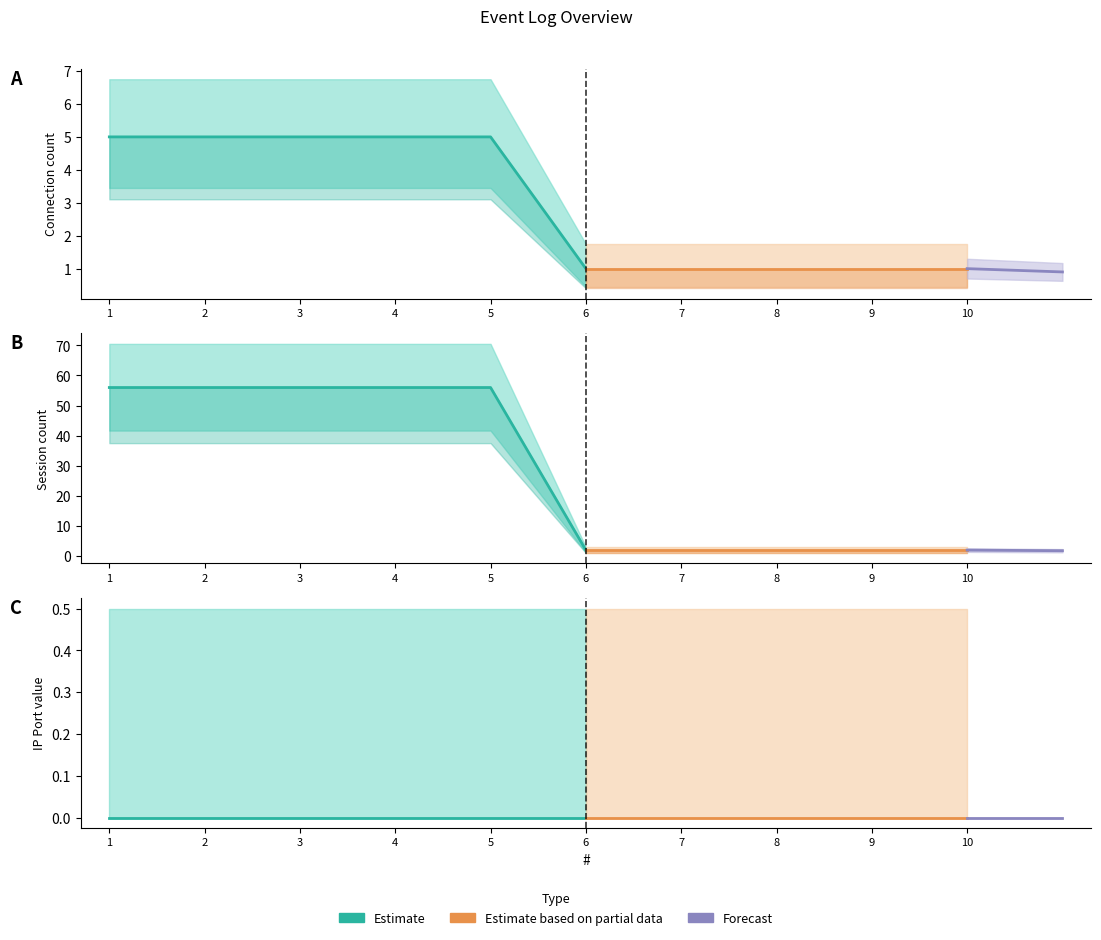

True or false: Connection has a value of 1 at 6.

False